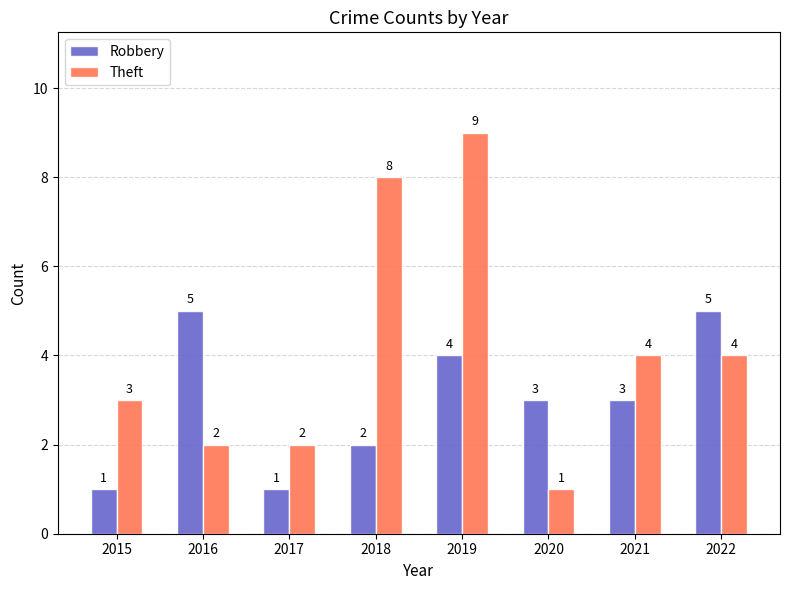

Reading left to right, extract all data points from this chart.

Robbery: 2015=1	2016=5	2017=1	2018=2	2019=4	2020=3	2021=3	2022=5
Theft: 2015=3	2016=2	2017=2	2018=8	2019=9	2020=1	2021=4	2022=4